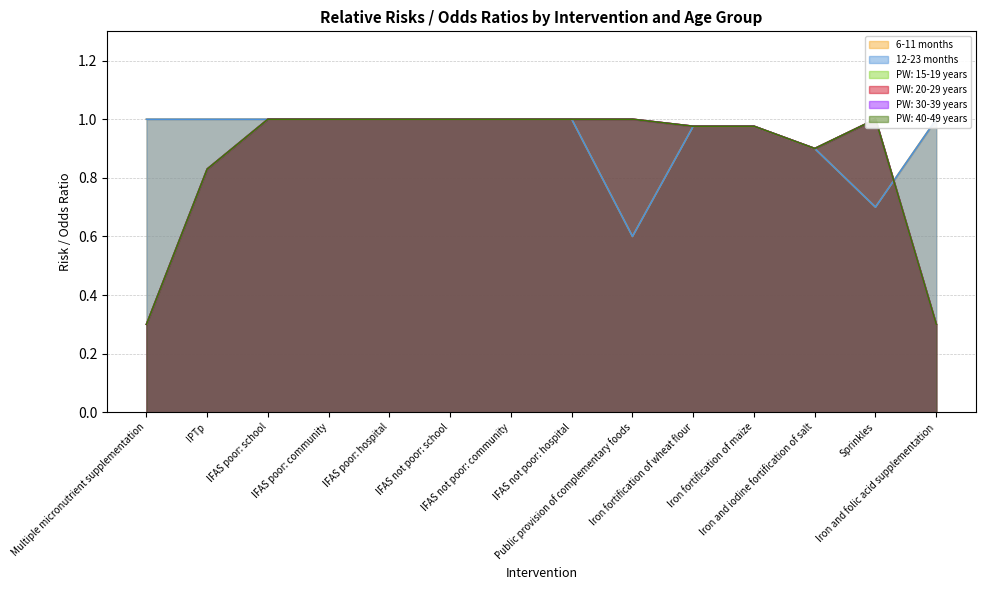

At how many categories does at least one series exceed 0?

14